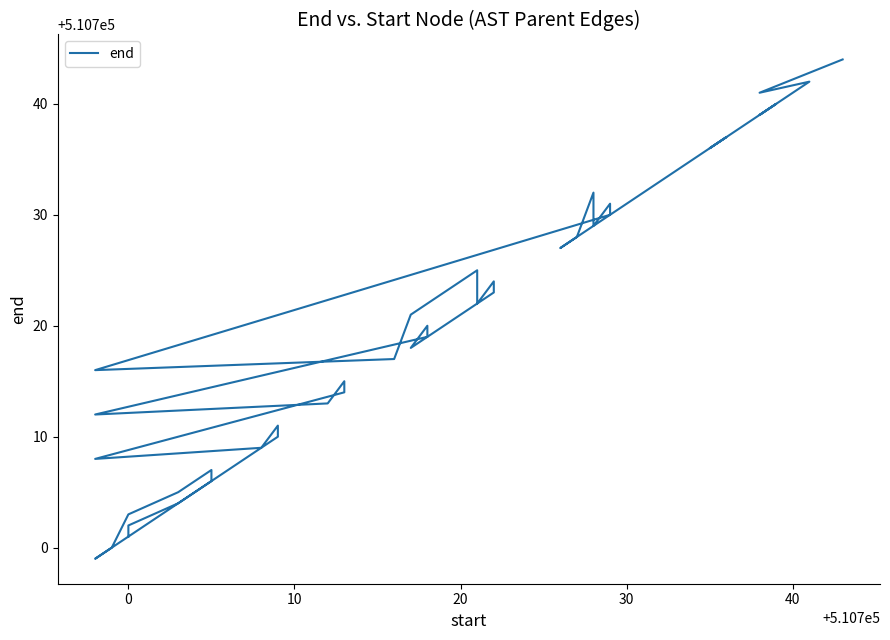

What is the value of the 21st point from the left?

510706